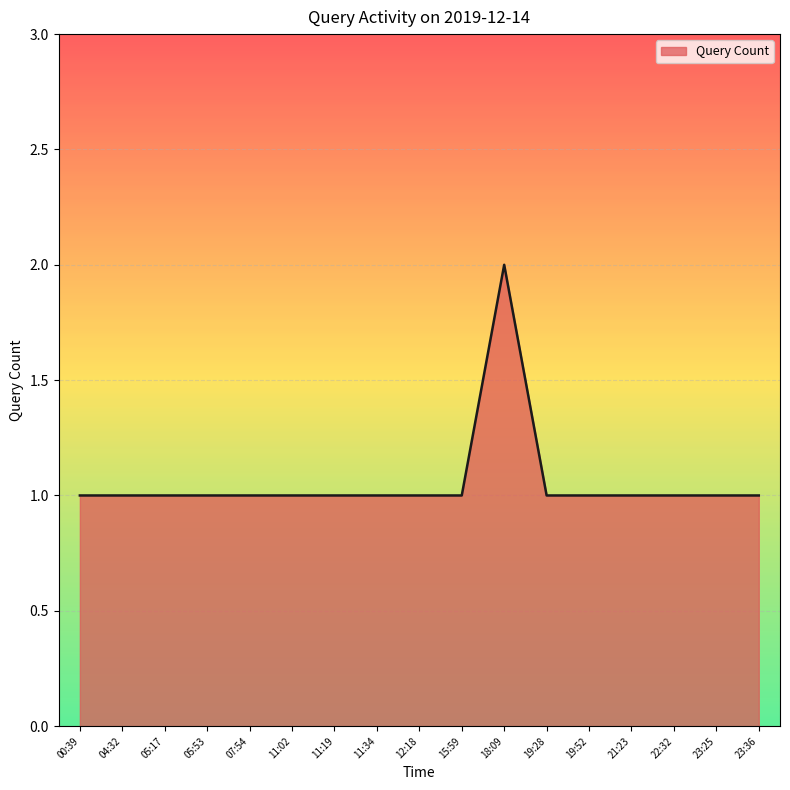

What position from the right is 23:36?

1